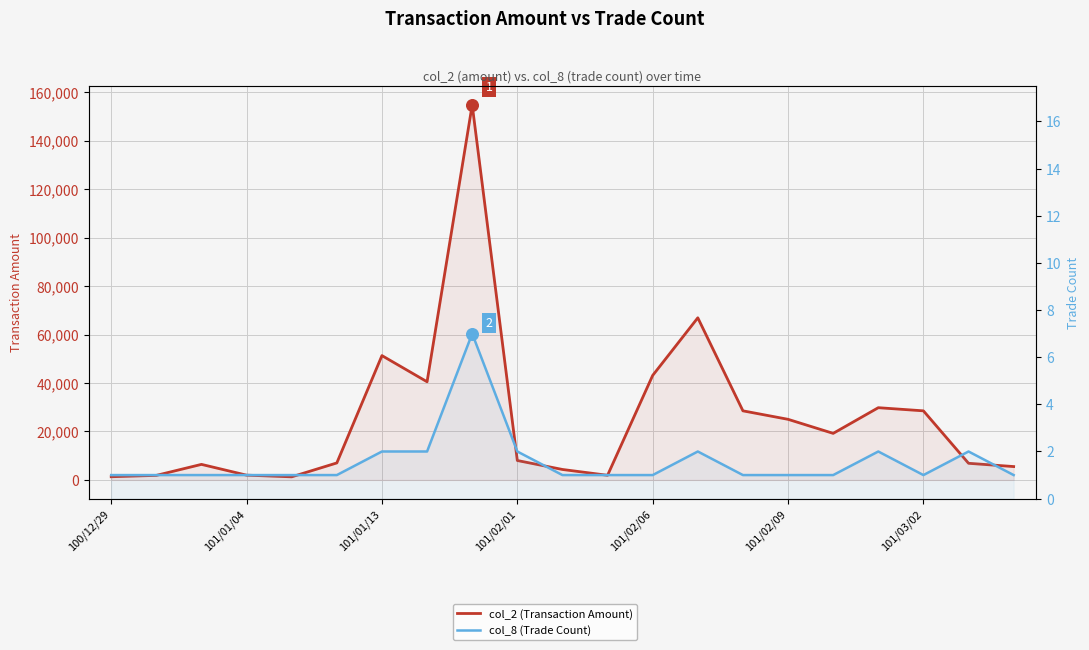

At which category is the sum across all series the highest?

8